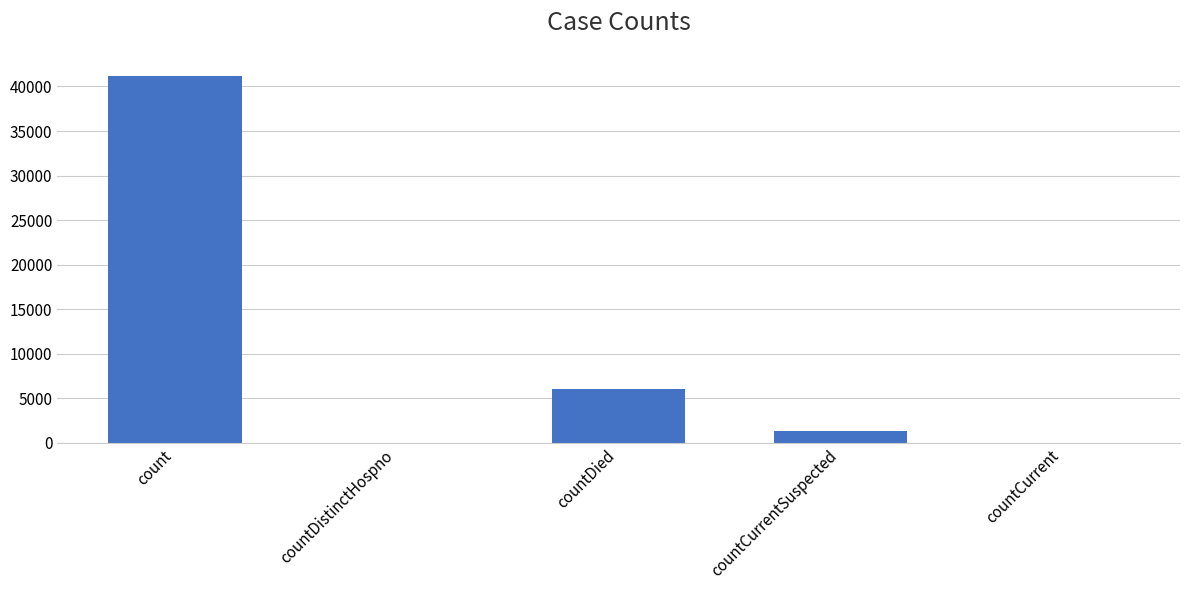

Reading left to right, list all the values displayed in this chart.

count=41162	countDistinctHospno=0	countDied=6039	countCurrentSuspected=1360	countCurrent=0